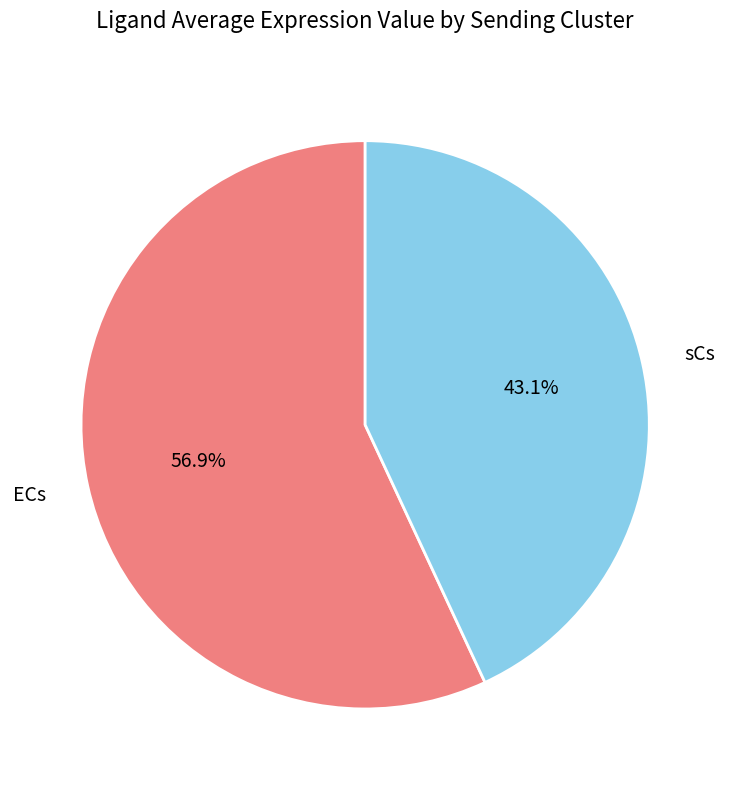

Which category has the smallest portion of the pie?

sCs